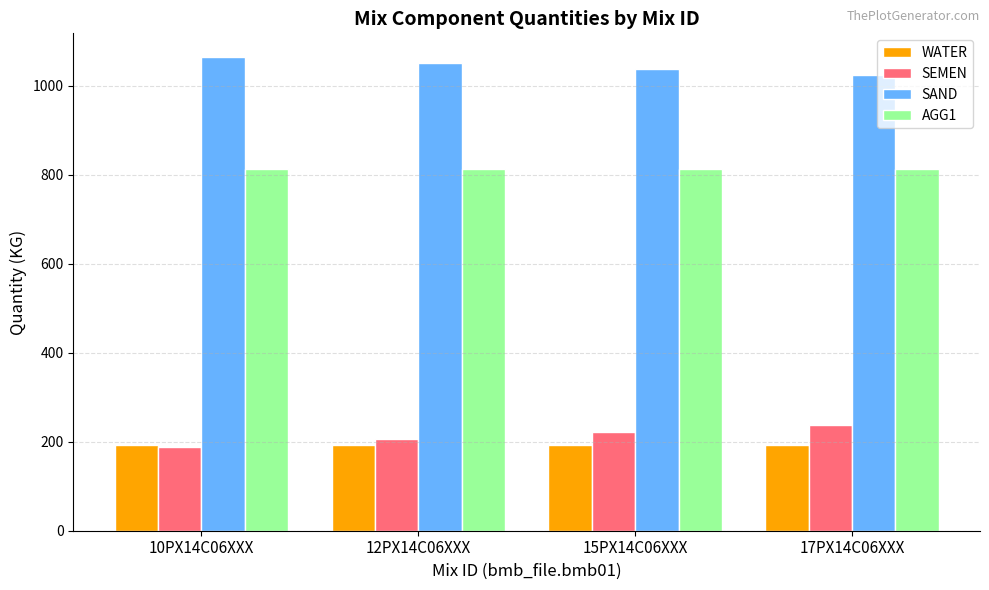

Reading left to right, what are all the values shown in this chart?

WATER: 192	192	192	192
SEMEN: 189	206	222	237
SAND: 1064	1050	1037	1024
AGG1: 813	813	813	813